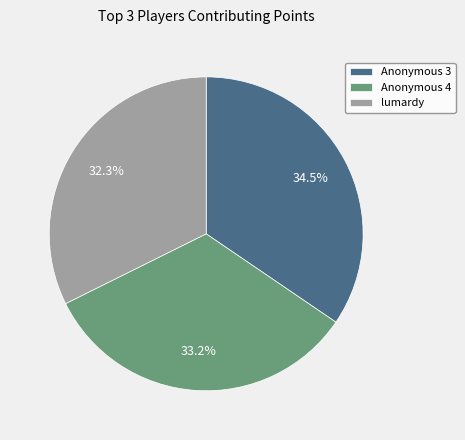

Rank the categories by value from lowest to highest.

lumardy, Anonymous 4, Anonymous 3